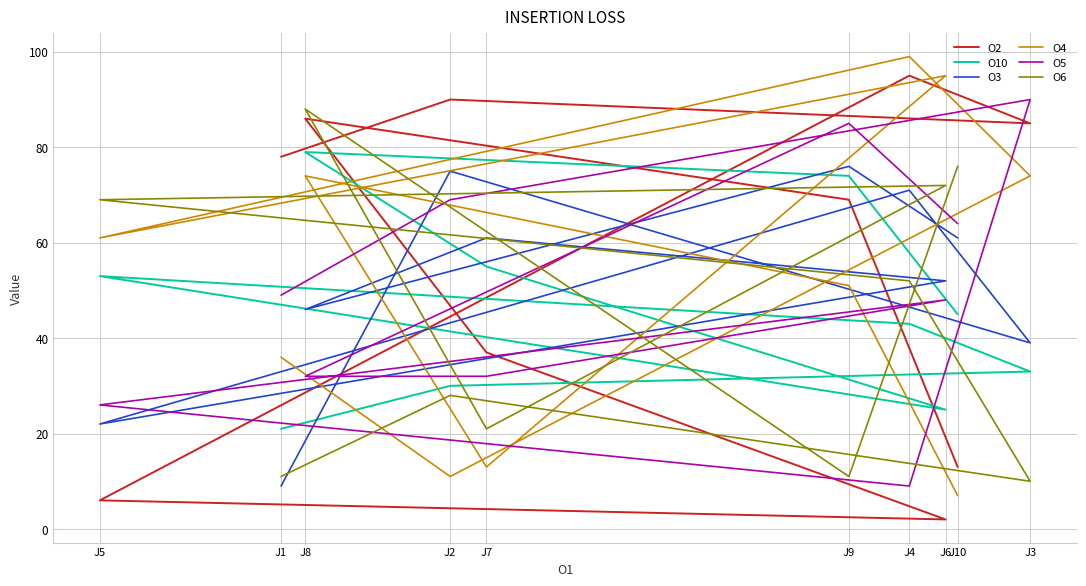

After their last crossing, which series has the higher values: O2 or O6?

O6